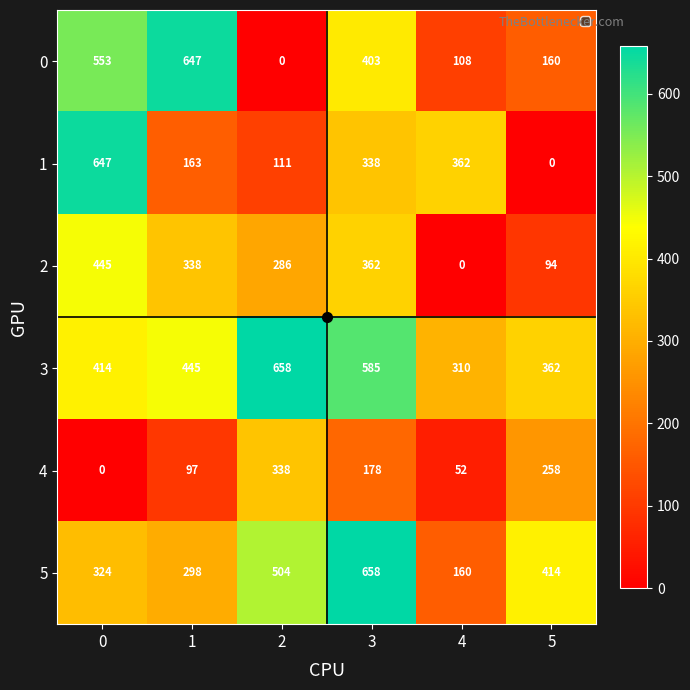

At which label is 0 closest to 323?

3